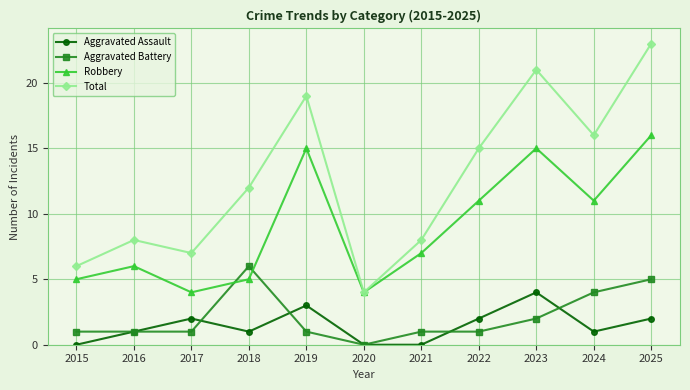

What is the total value across all series at 2024?

32